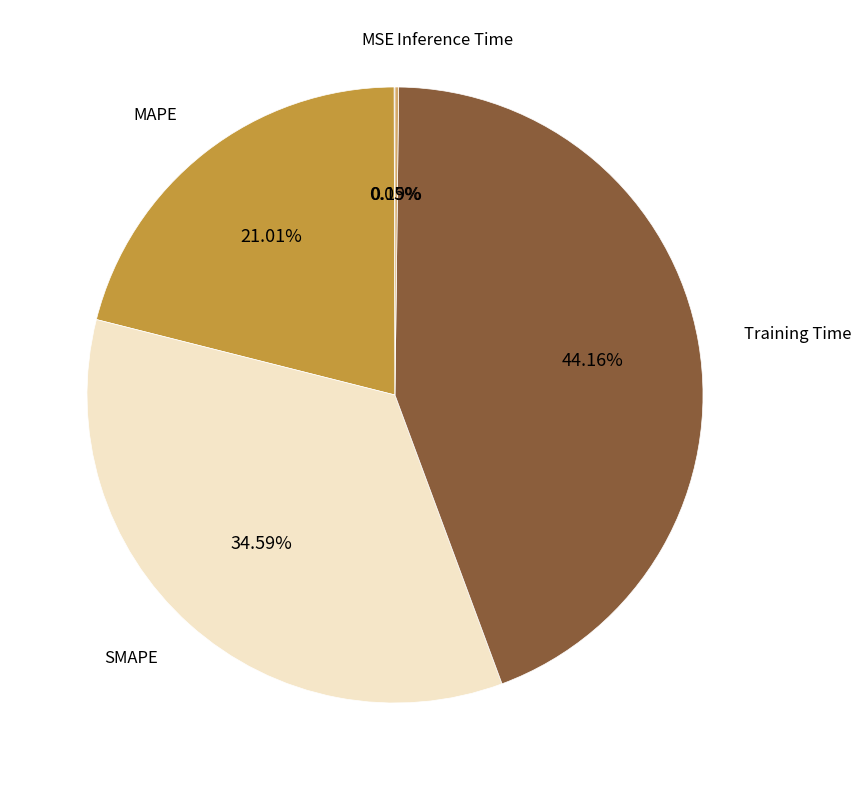

Is there any slice that represents more than half of the pie?

No